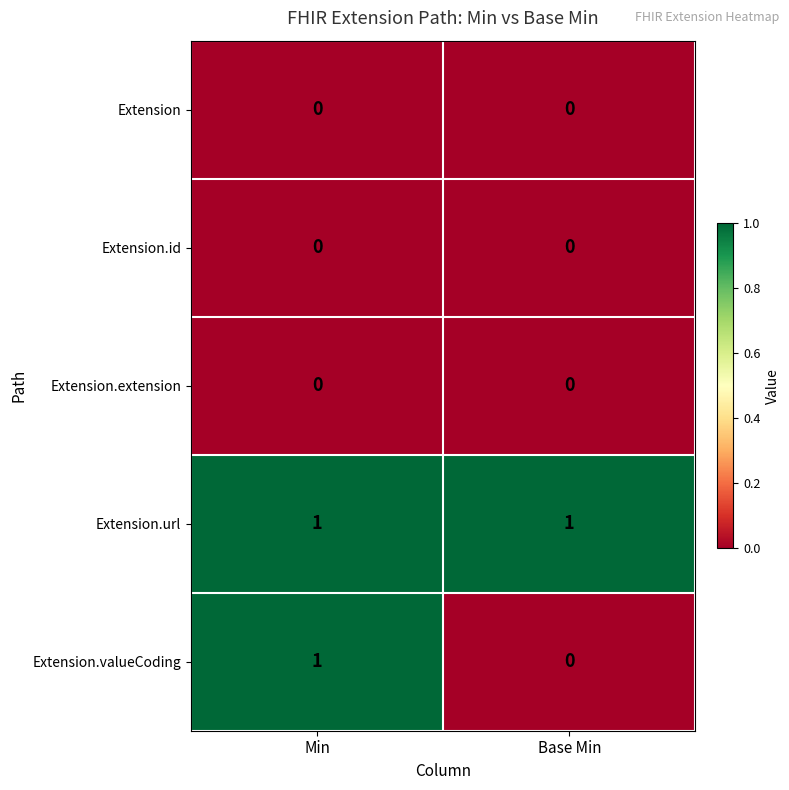

The Extension.url series shows 1 at Min. True or false?

True